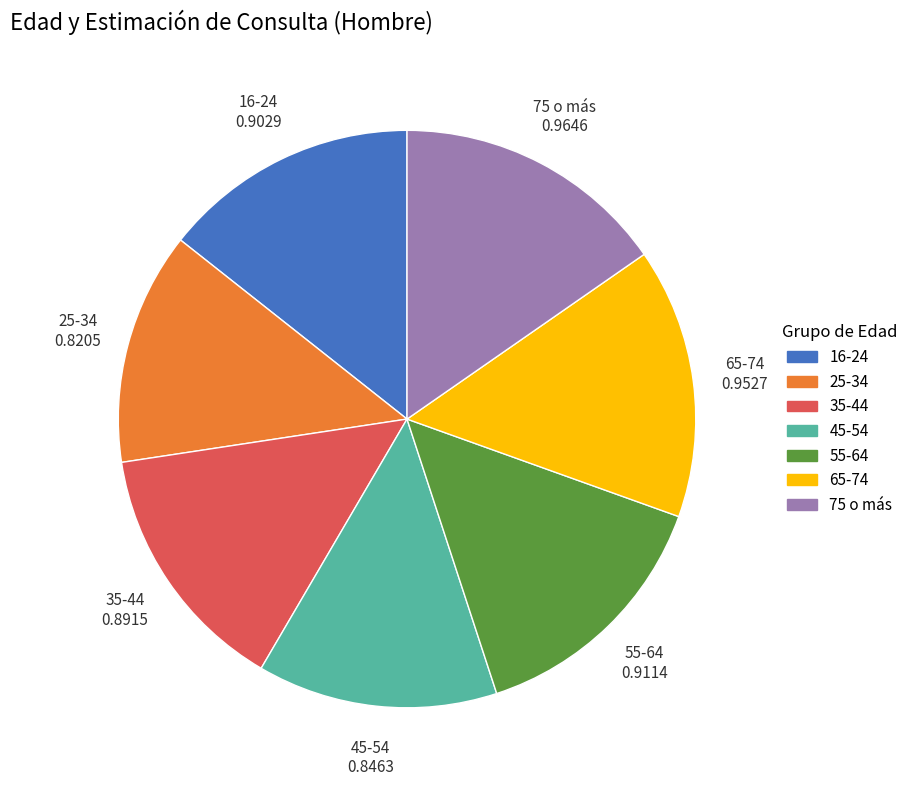

Do 55-64 and 25-34 together represent more than half of the pie?

No